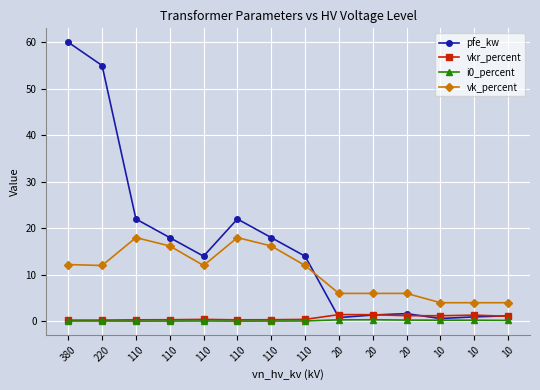

Which series has the largest range (max minus min)?

pfe_kw